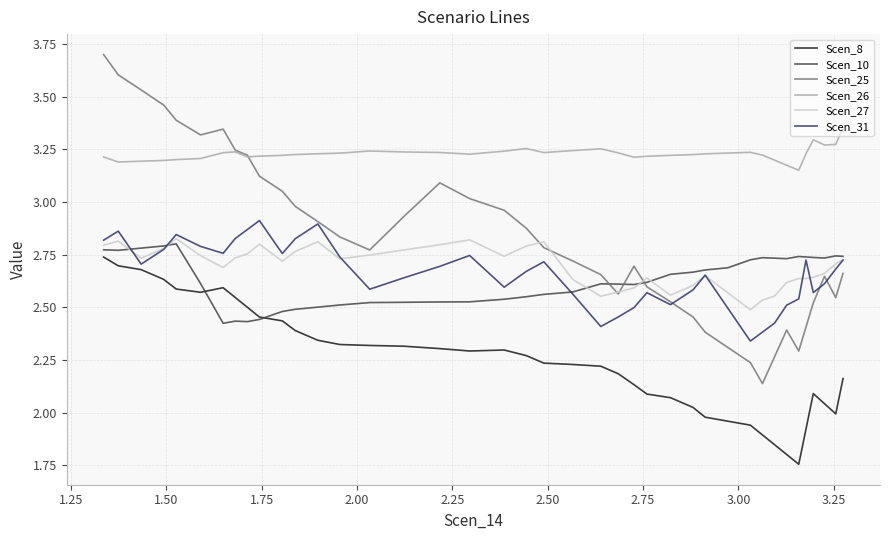

Which series has the largest total across all categories?

Scen_26